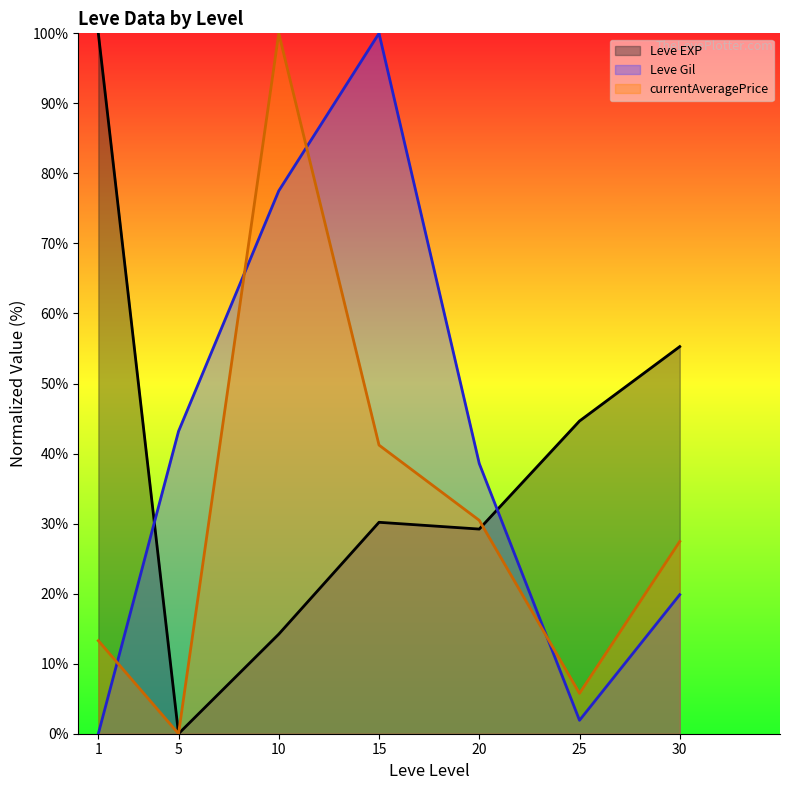

The Leve EXP (line) series shows 144.3 at 1. True or false?

False